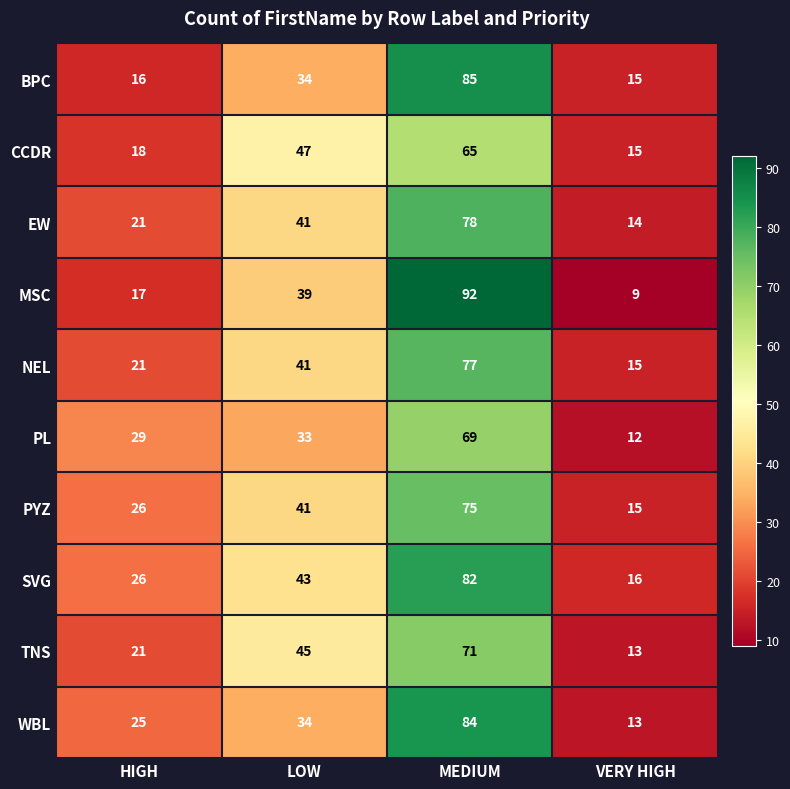

What is the sum of all TNS values?

150